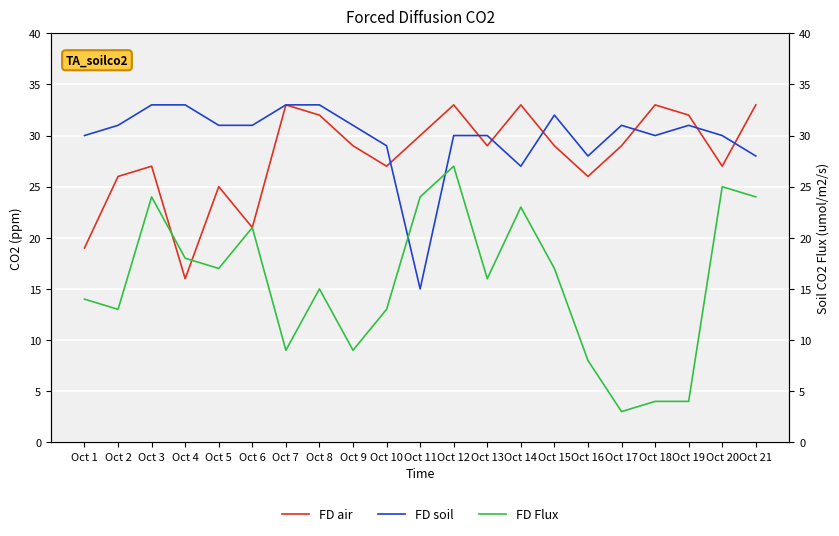

After their last crossing, which series has the higher values: FD soil or FD air?

FD air